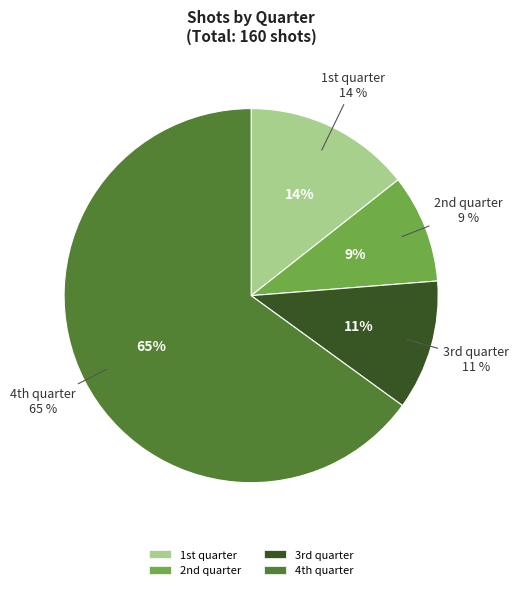

What is the largest slice in the pie chart?

4th quarter